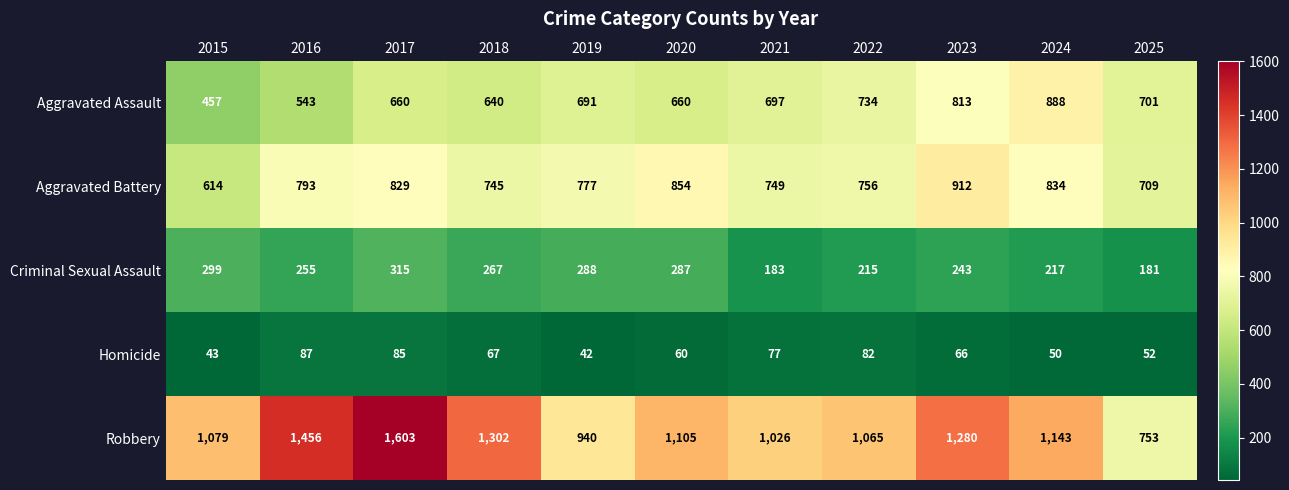

At how many categories does at least one series exceed 189?

11